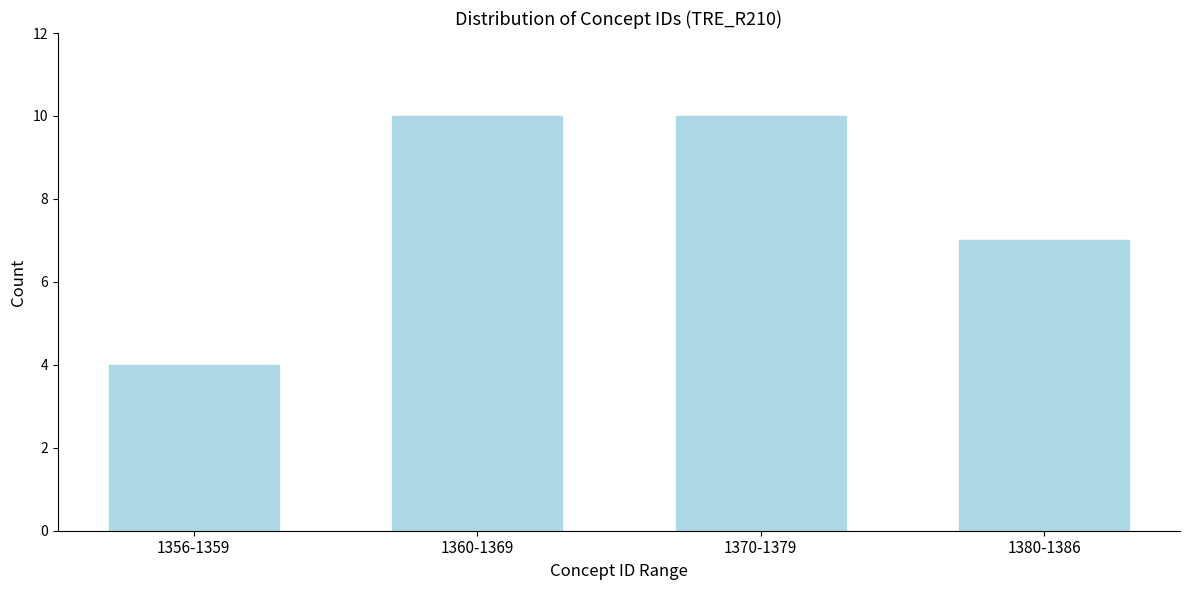

Reading left to right, list all the values displayed in this chart.

1356-1359=4	1360-1369=10	1370-1379=10	1380-1386=7